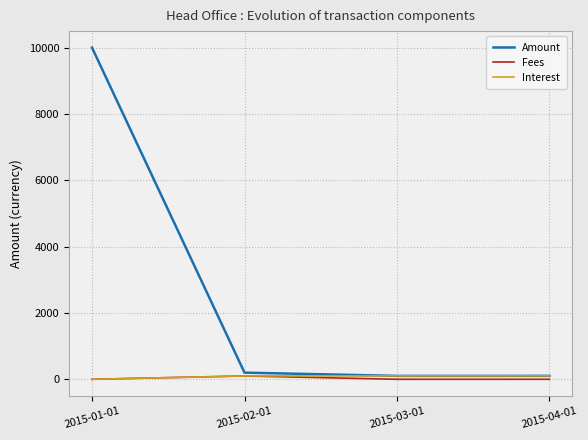

True or false: Fees has more than 0 interior local peaks.

True